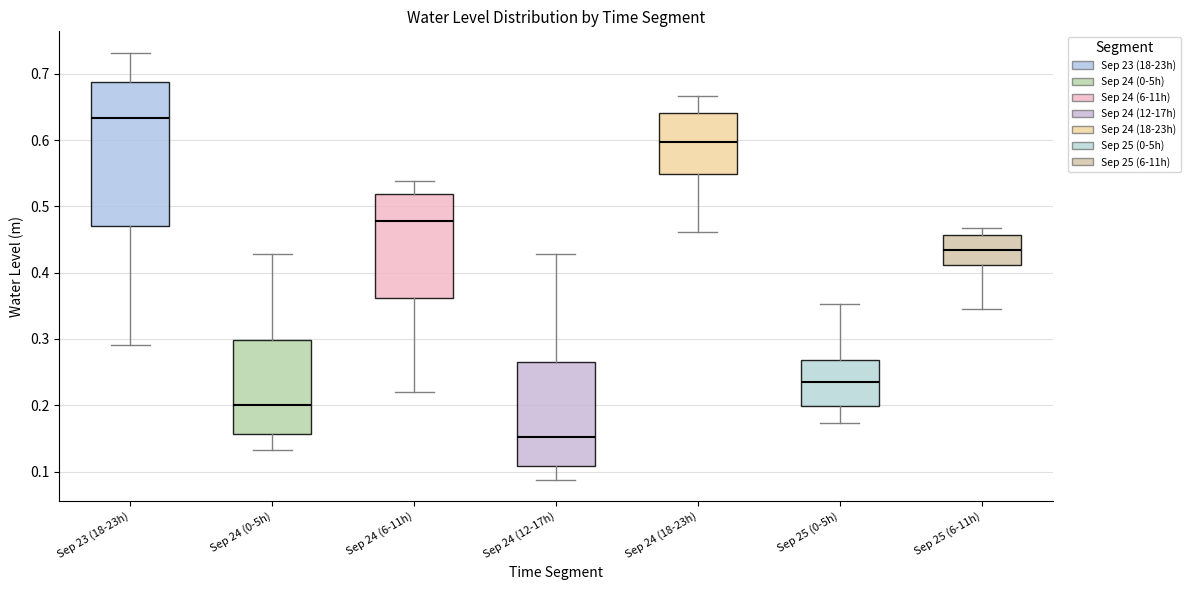

Where does the lower whisker of the box for Sep 23 (18-23h) end on the y-axis? The values are not printed on the chart, so give them approximately, as read against the axis.

0.29